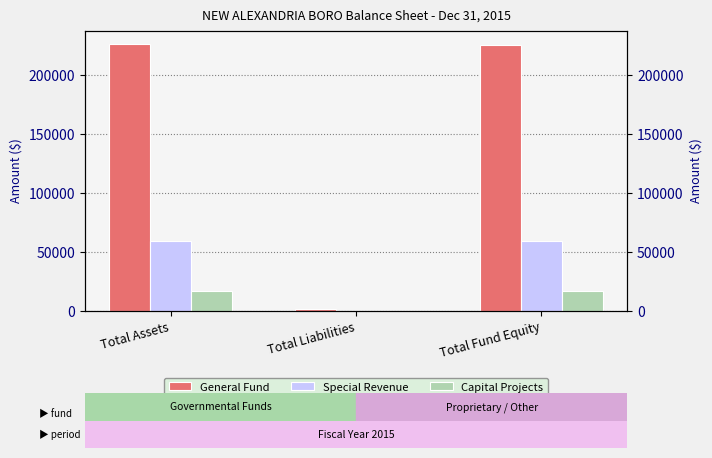

What is the difference between the highest and lowest values at Total Assets?

209357